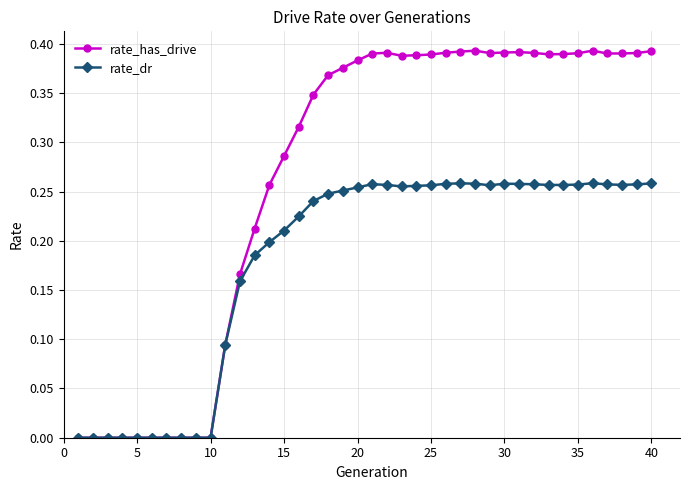

List the series in order of their overall mean, highest first.

rate_has_drive, rate_dr